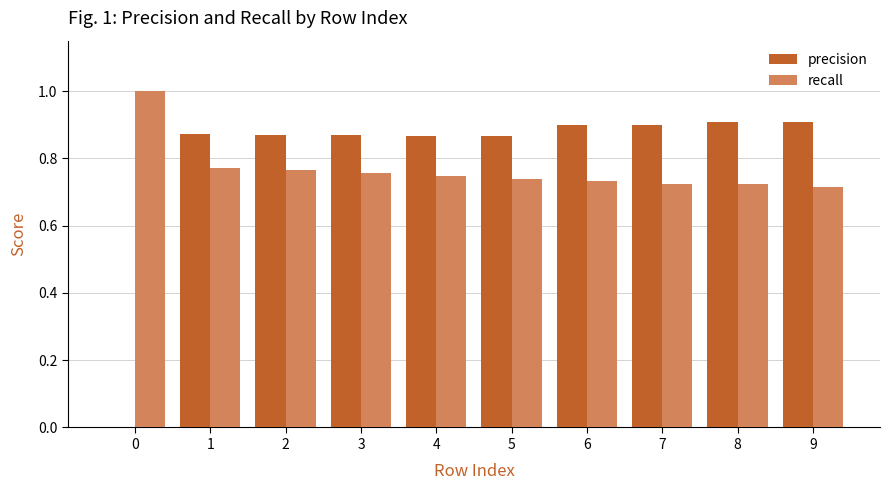

How many groups of bars are there?

10